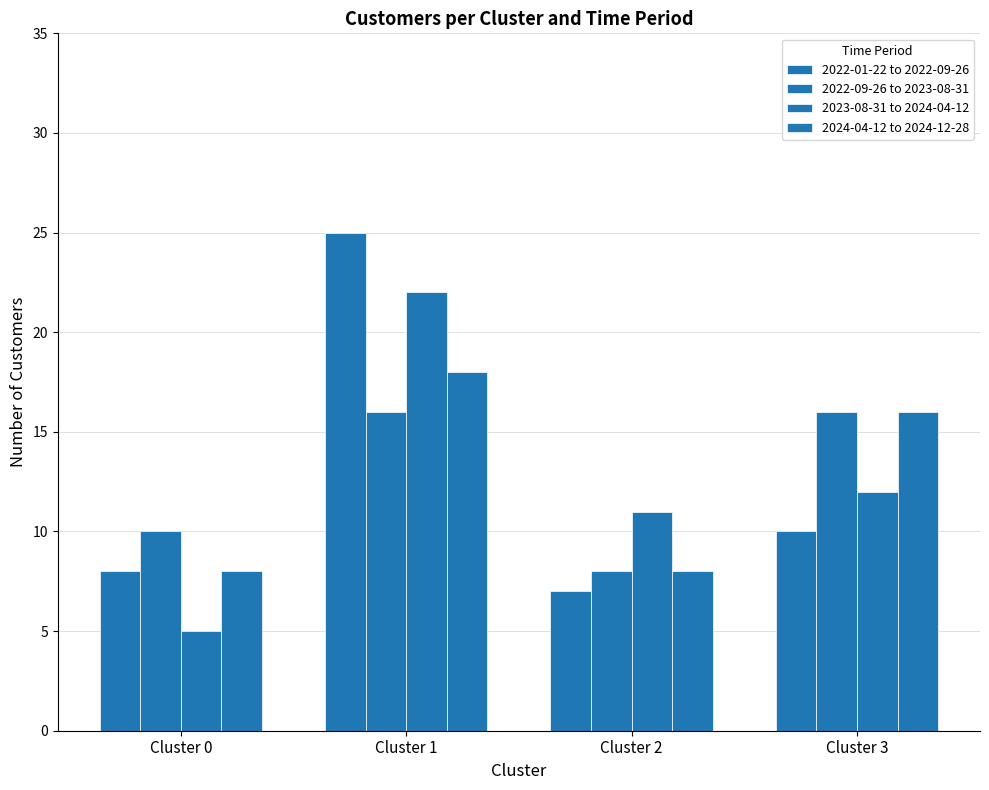

Are the bars horizontal?

No